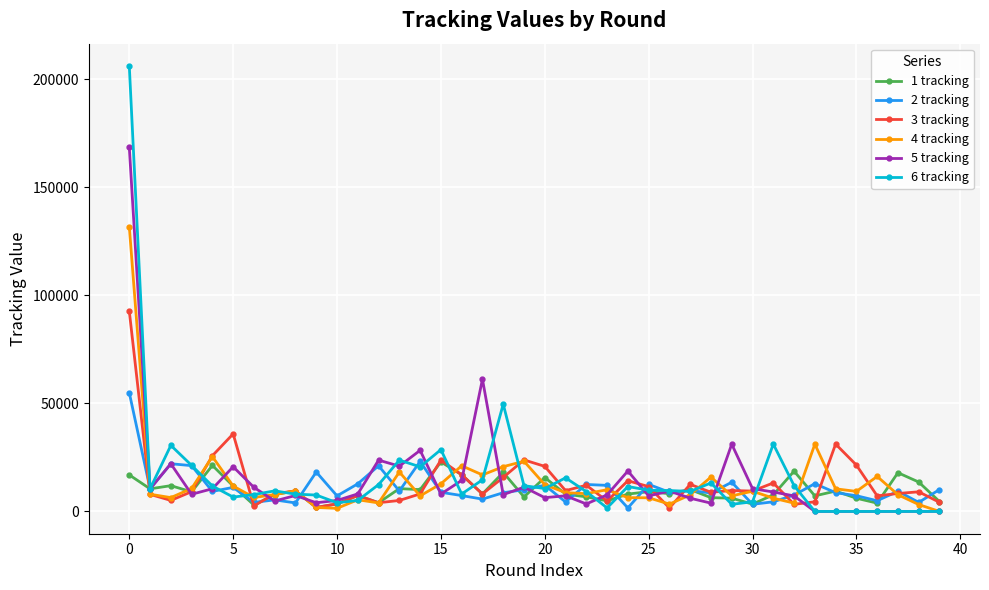

Which series has the largest range (max minus min)?

6 tracking